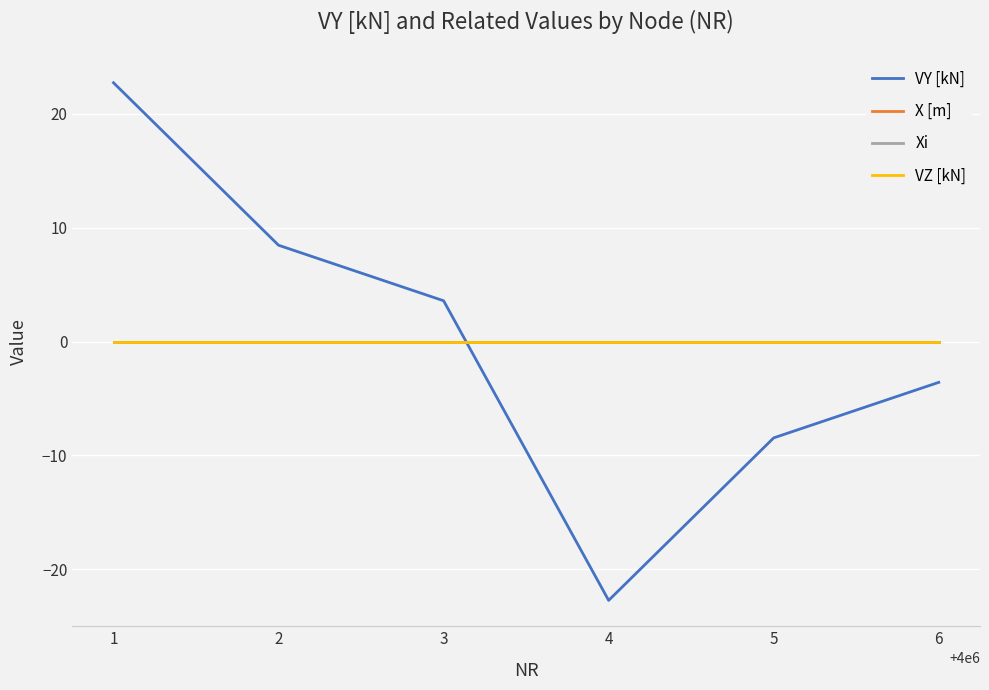

Does the chart display data point markers on the line(s)?

No